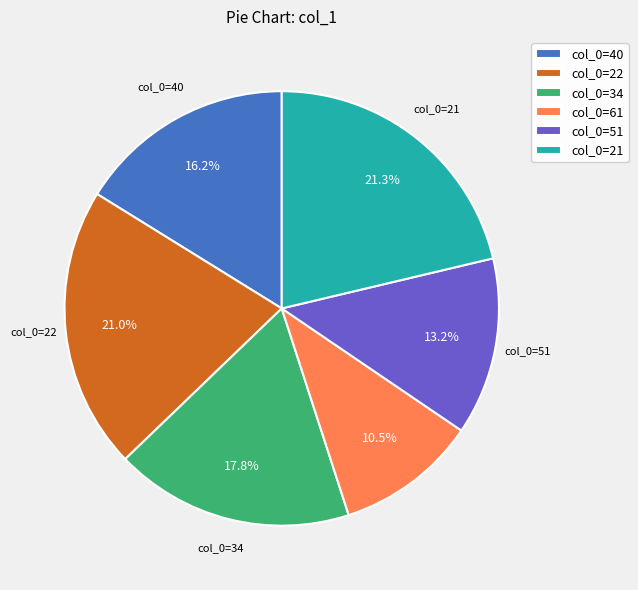

How many segments does this pie chart have?

6